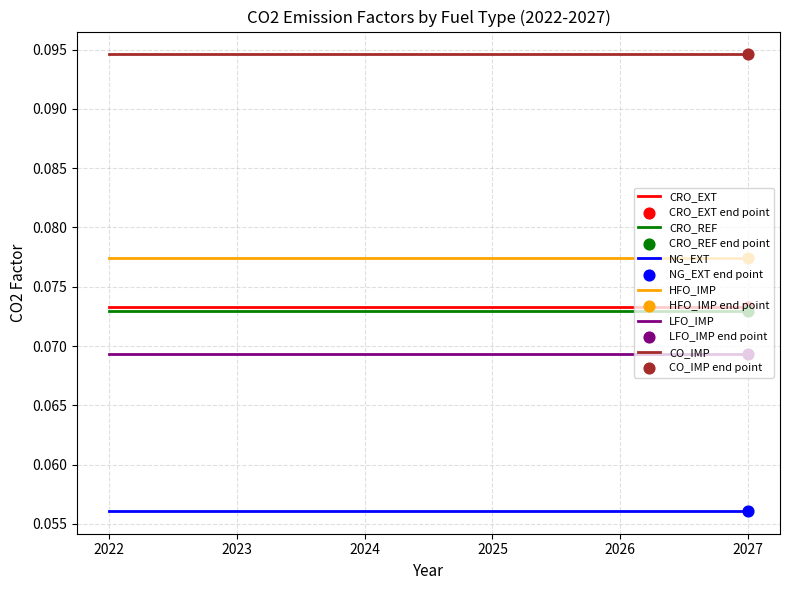

True or false: CRO_EXT and LFO_IMP cross at least once.

False